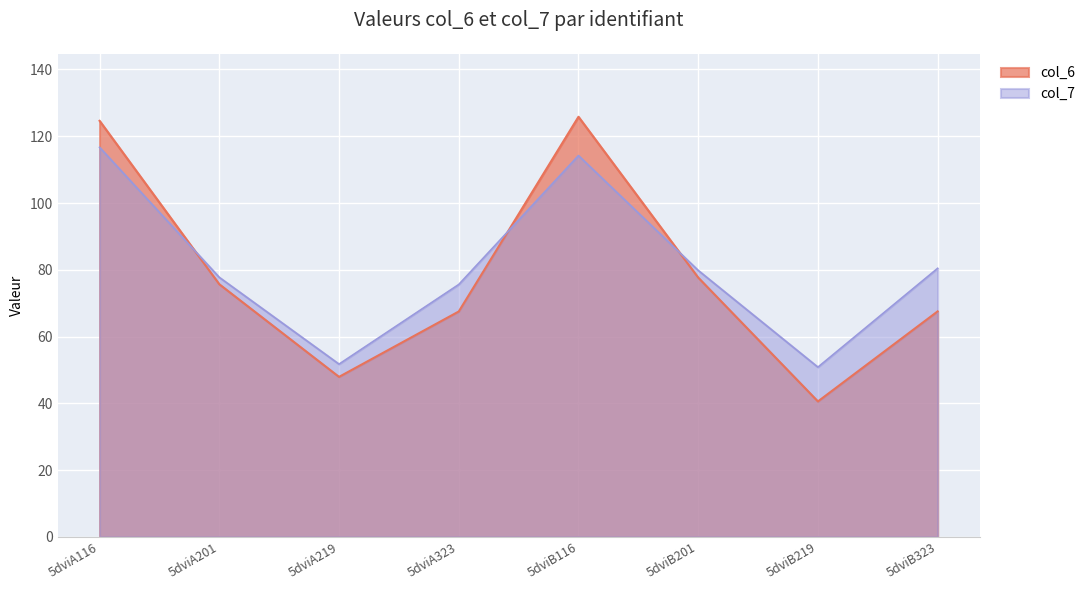

What is the minimum value shown in the chart?

40.6